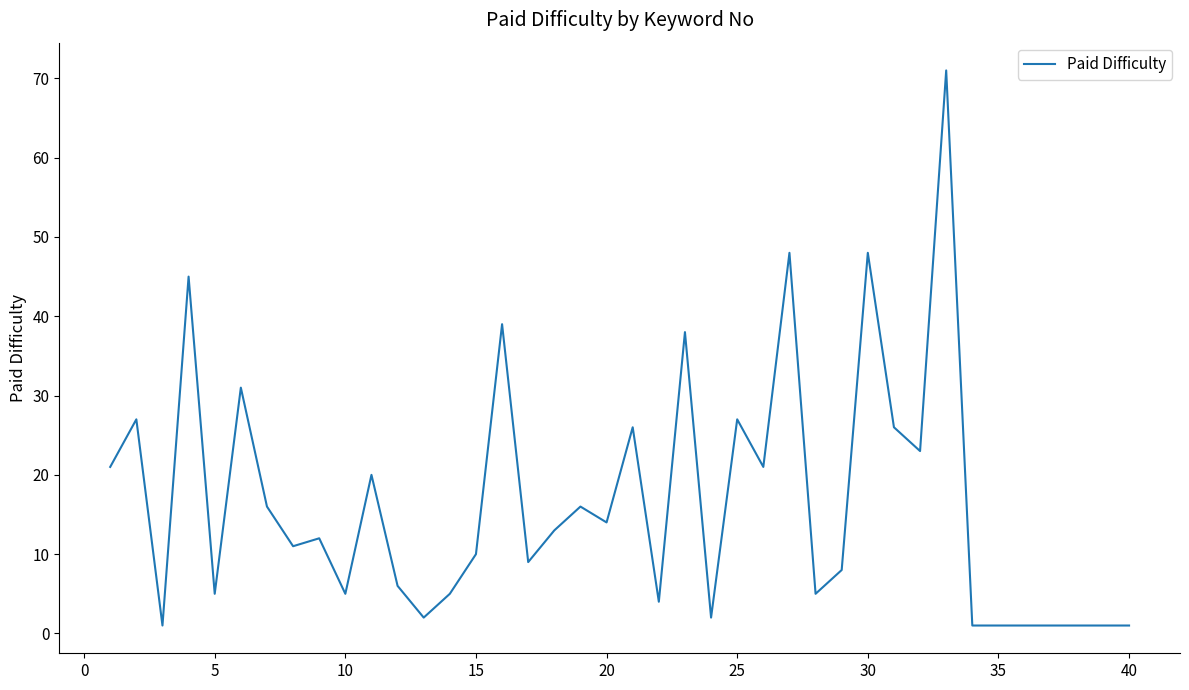

What is the greatest value displayed?

71